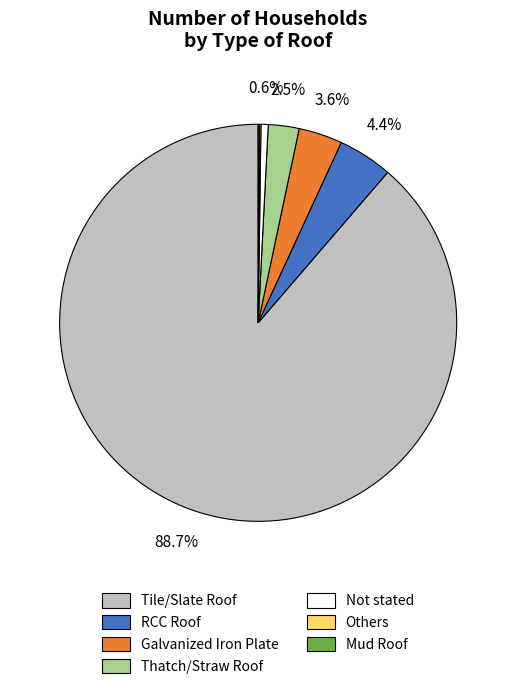

What is the total percentage of Thatch/Straw Roof and RCC Roof?

6.9%